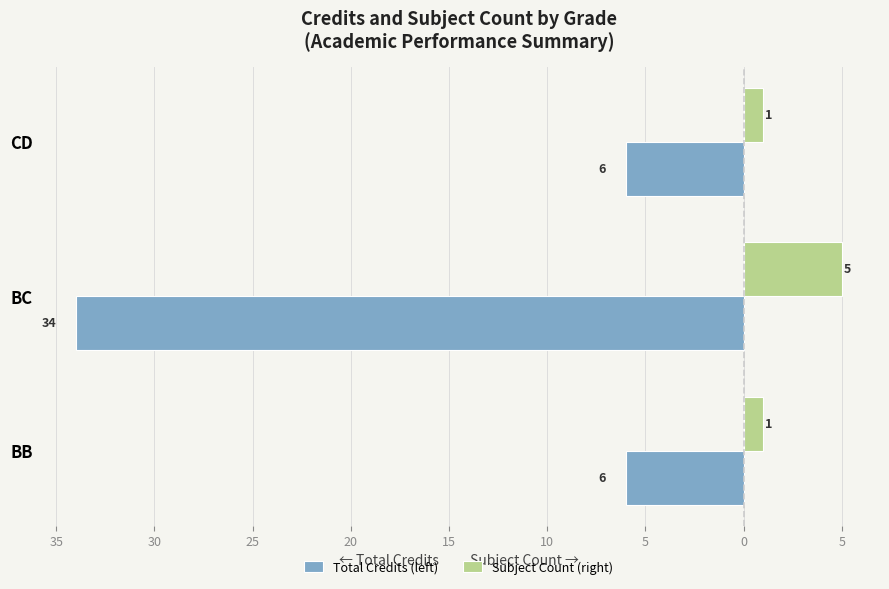

What are all the series names shown in the legend?

Total Credits (left), Subject Count (right)